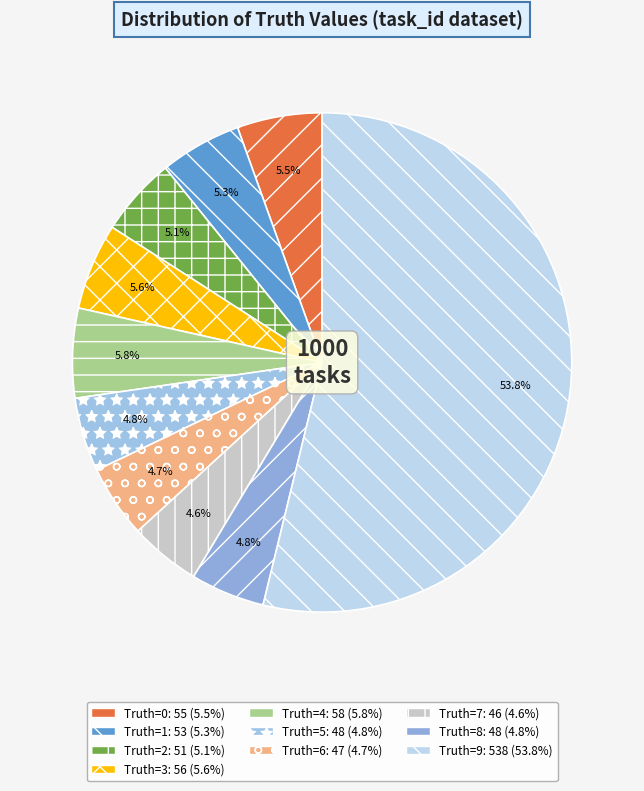

How many slices are in this pie chart?

10